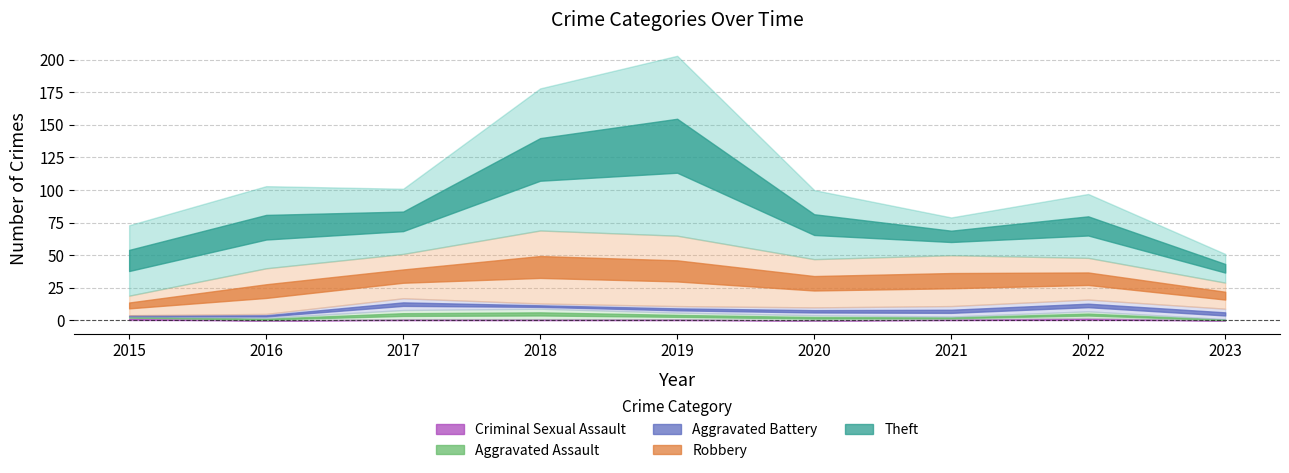

What is the difference between the highest and lowest values at 2019?

137